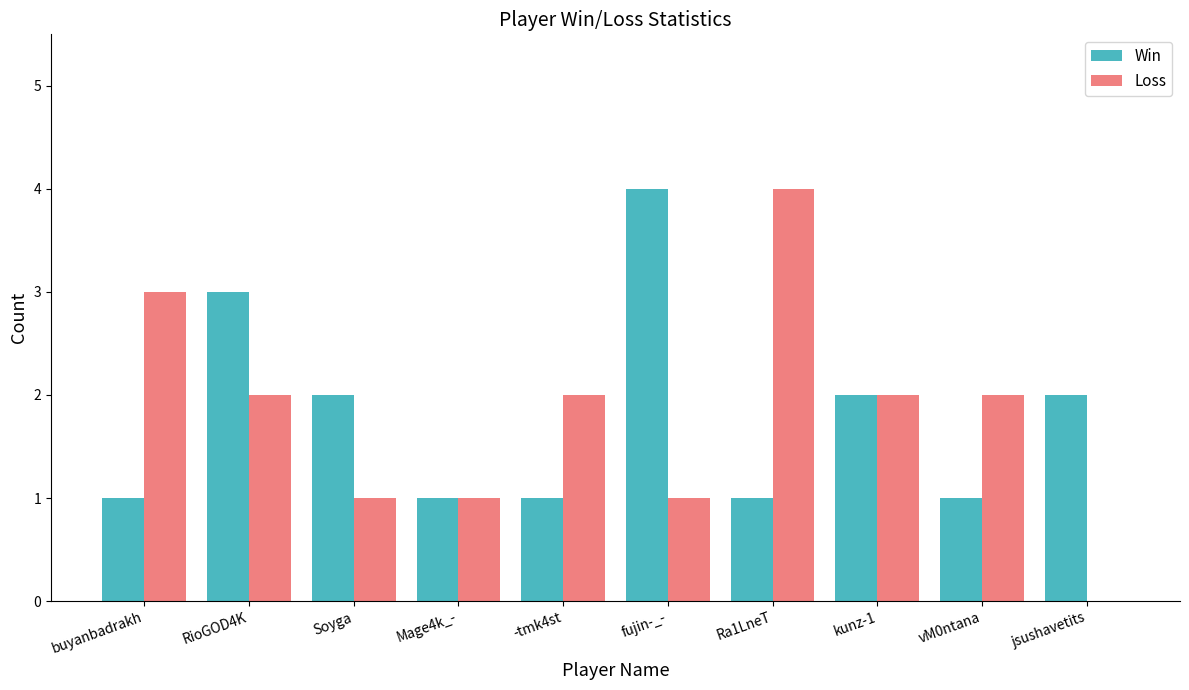

Which category has the highest value in the Loss series?

Ra1LneT